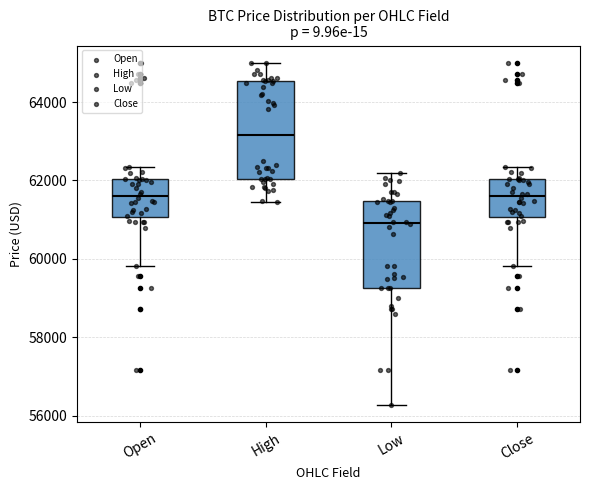

Reading left to right, transcribe this box plot: for each box, give where its median line is, the range the box spans, and where its two whiskers end, as read against the y-axis. The values are not printed on the chart, so give them approximately, as read against the axis.

Open: median 61600, box 61000 to 62000, whiskers 59800 to 62400
High: median 63200, box 62000 to 64600, whiskers 61400 to 65000
Low: median 61000, box 59200 to 61400, whiskers 56200 to 62200
Close: median 61600, box 61000 to 62000, whiskers 59800 to 62400